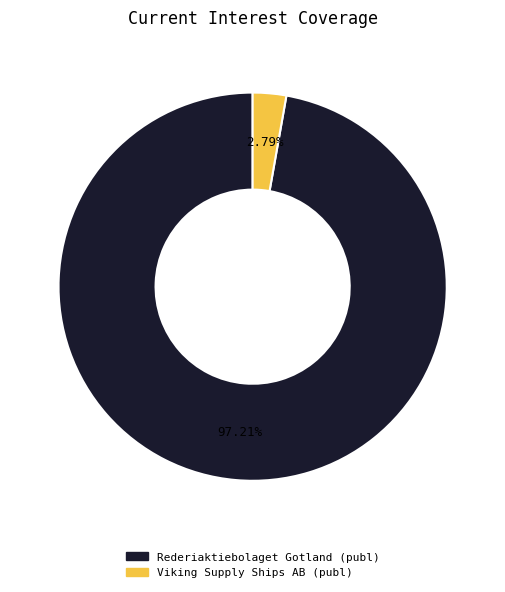

What percentage is the Rederiaktiebolaget Gotland (publ) slice, to the nearest percent?

97%